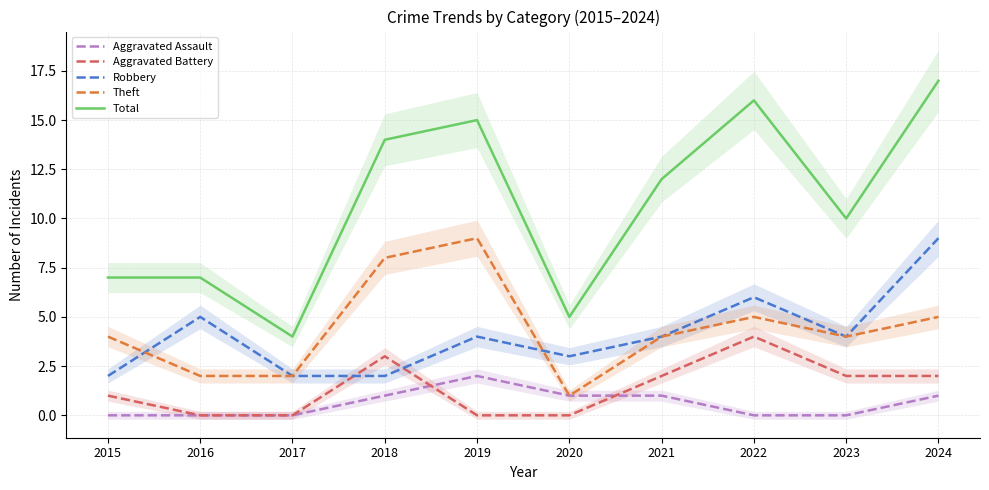

Is it true that Aggravated Battery equals 2 at 2024?

True